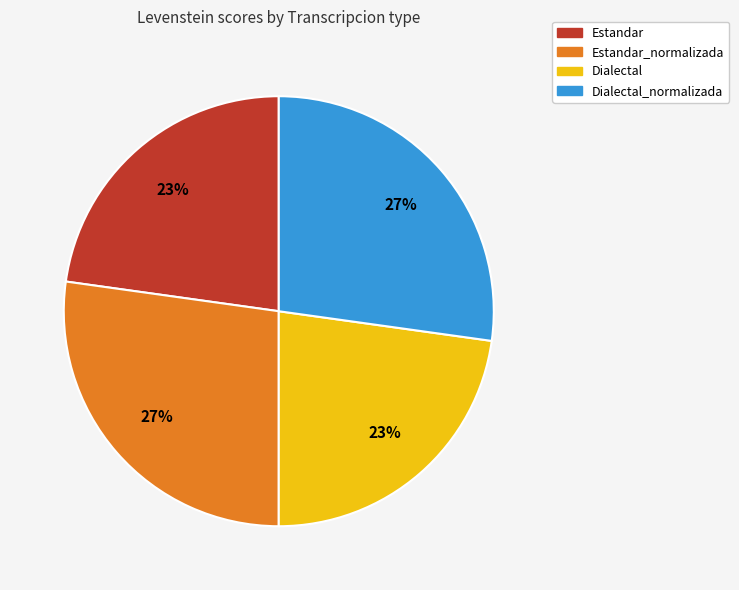

How many segments does this pie chart have?

4